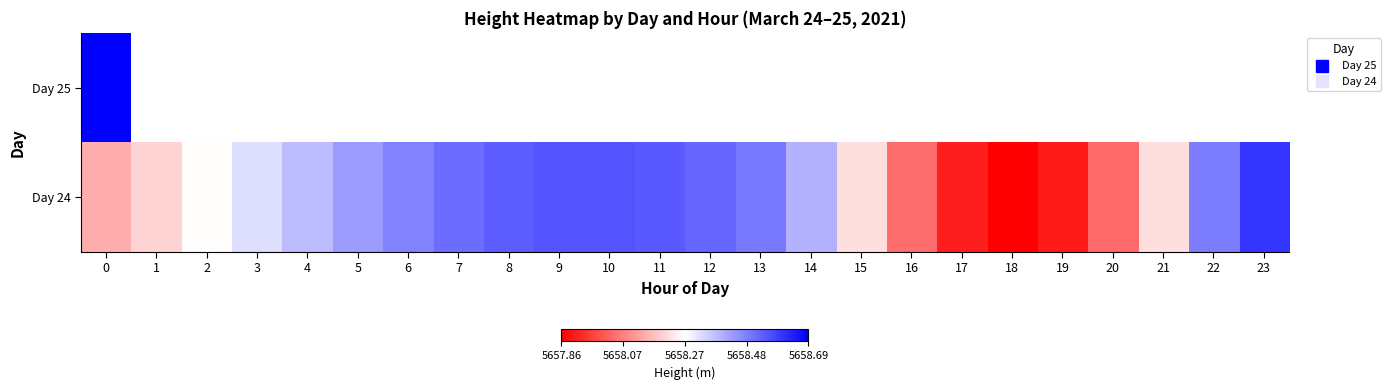

Is the value of Day 25 at 8 greater than the value of Day 24 at 19?

No